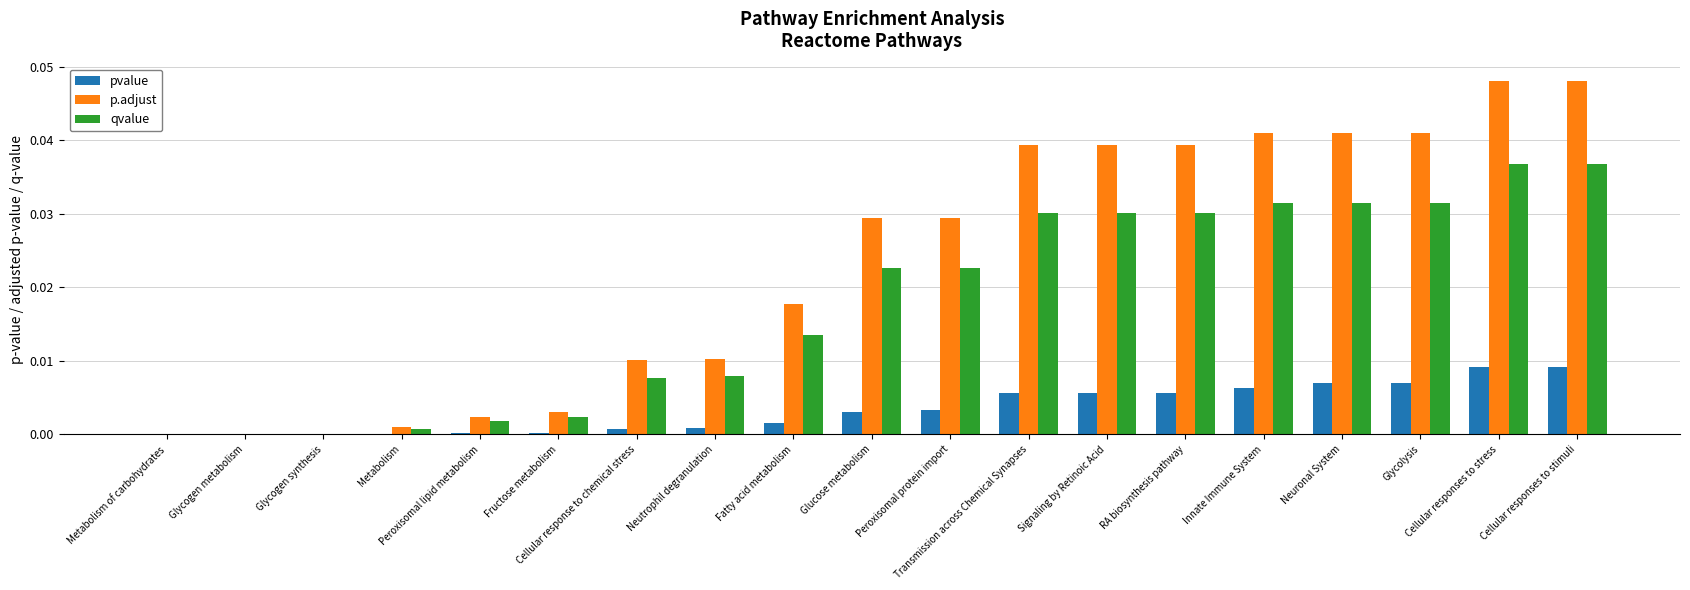

Which series has the largest total across all categories?

p.adjust